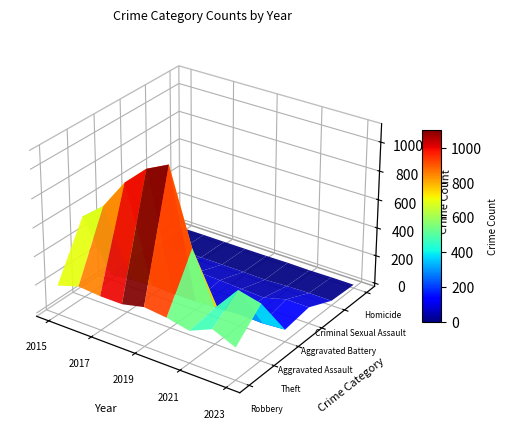

Reading left to right, list all the values displayed in this chart.

Robbery: 184	232	219	218	254	237	203	272	204
Theft: 552	676	885	1027	1103	591	232	412	374
Aggravated Assault: 18	31	43	37	39	50	57	51	63
Aggravated Battery: 40	48	71	72	66	57	50	93	92
Criminal Sexual Assault: 7	5	4	4	3	0	8	12	11
Homicide: 0	1	0	0	0	2	0	2	2